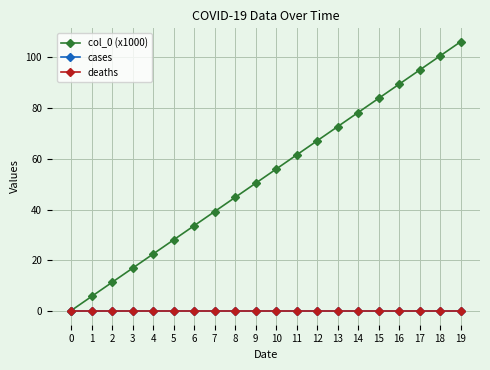

Which series changed the most between 12 and 19?

col_0 (x1000)